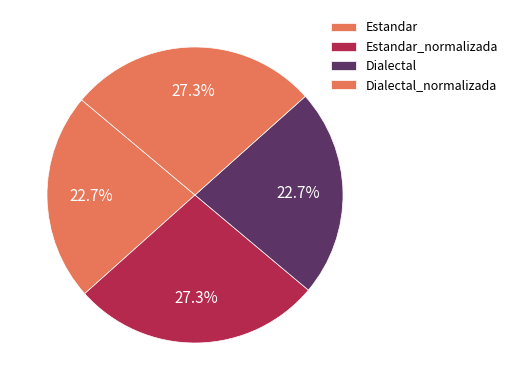

What percentage is NOT represented by Dialectal_normalizada?

72.7%